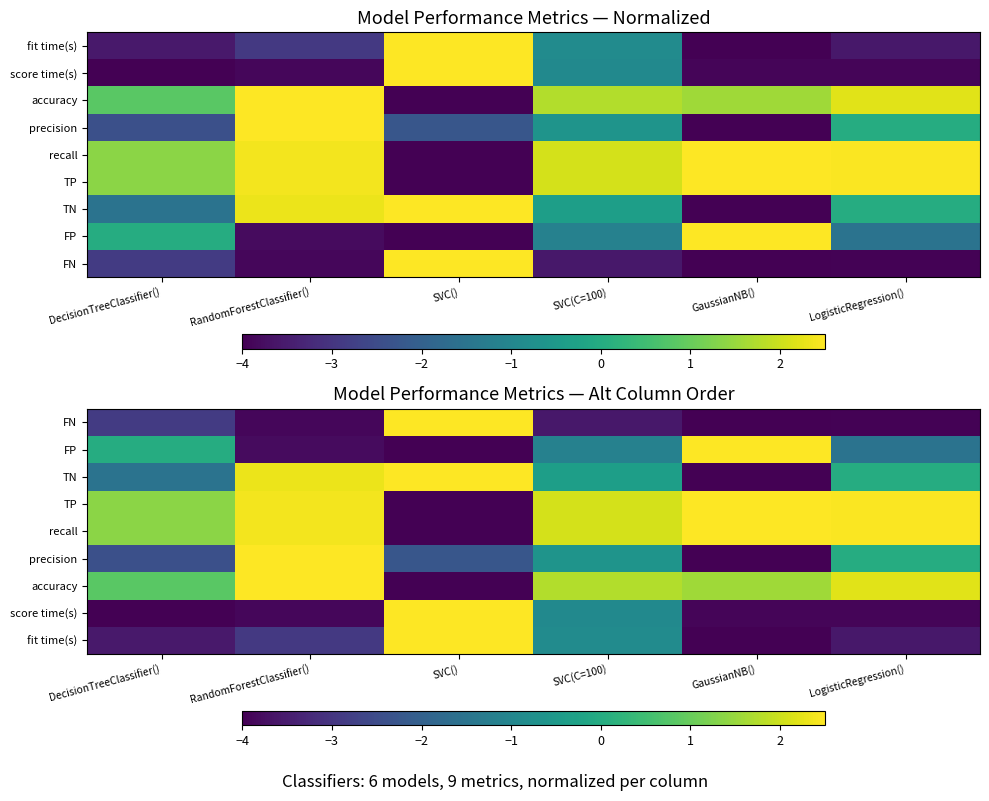

Count the number of data series in this chart.

9